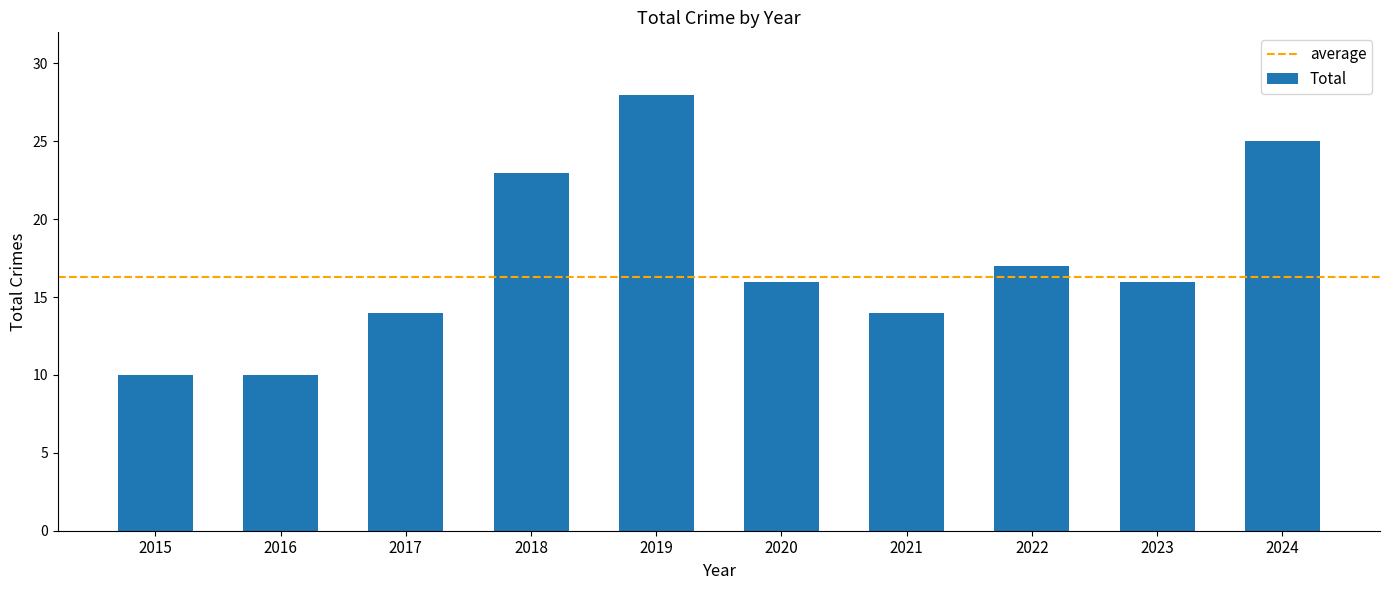

What is the difference between the maximum and minimum values?

18